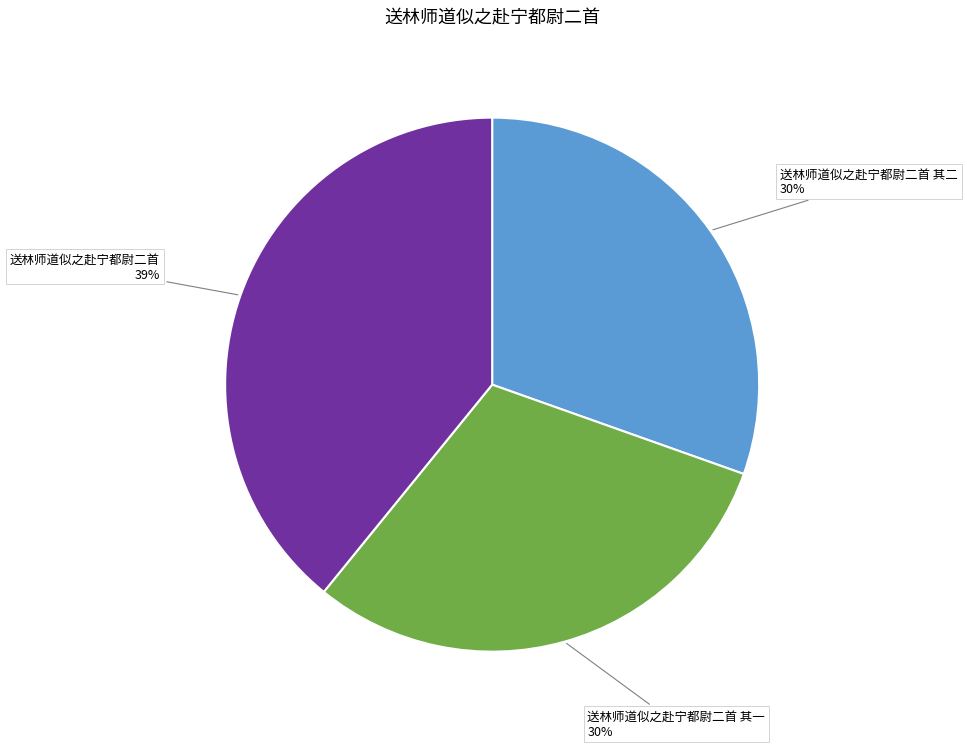

To the nearest percent, what is the average slice percentage?

33%